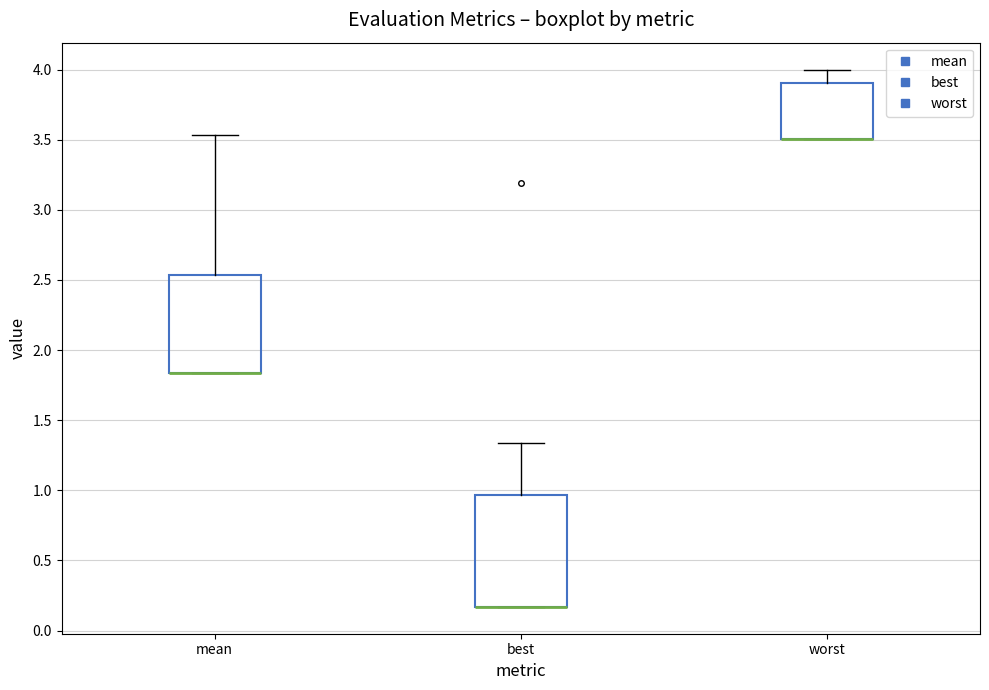

Which box is the tallest, from its lower edge to its upper edge?

best